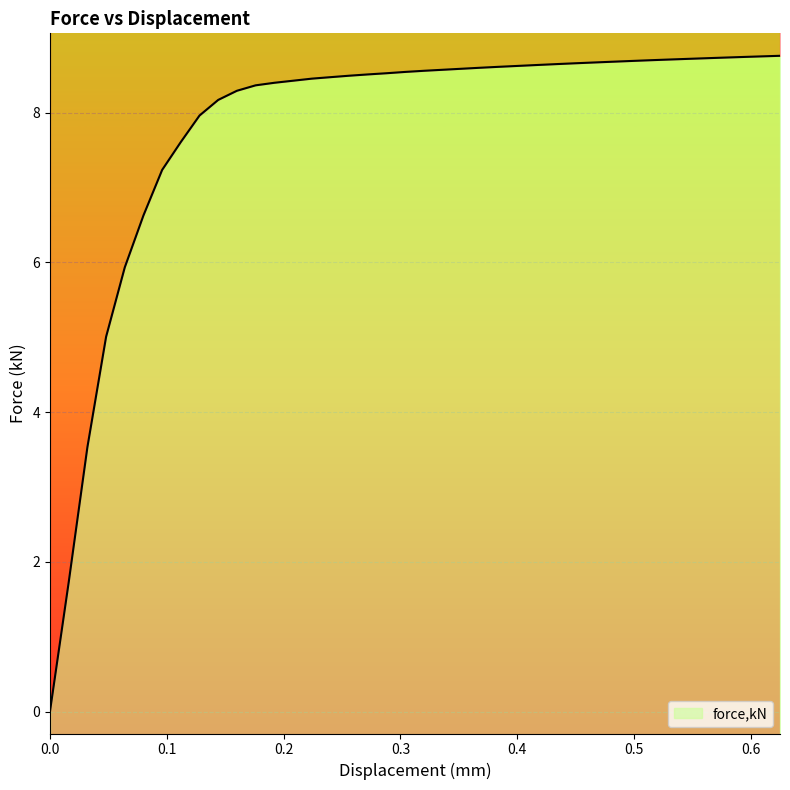

List the labels in order of value, largest first.

0.624854, 0.608826, 0.592794, 0.576763, 0.56073, 0.544699, 0.528668, 0.512636, 0.496605, 0.480577, 0.464545, 0.448513, 0.432482, 0.416451, 0.400419, 0.384387, 0.368356, 0.352328, 0.336296, 0.320265, 0.304234, 0.288202, 0.27217, 0.256139, 0.240111, 0.224079, 0.208048, 0.192016, 0.175985, 0.159953, 0.143952, 0.127959, 0.111966, 0.0959768, 0.0799837, 0.0639906, 0.0479975, 0.0320044, 0.0159997, 0.0